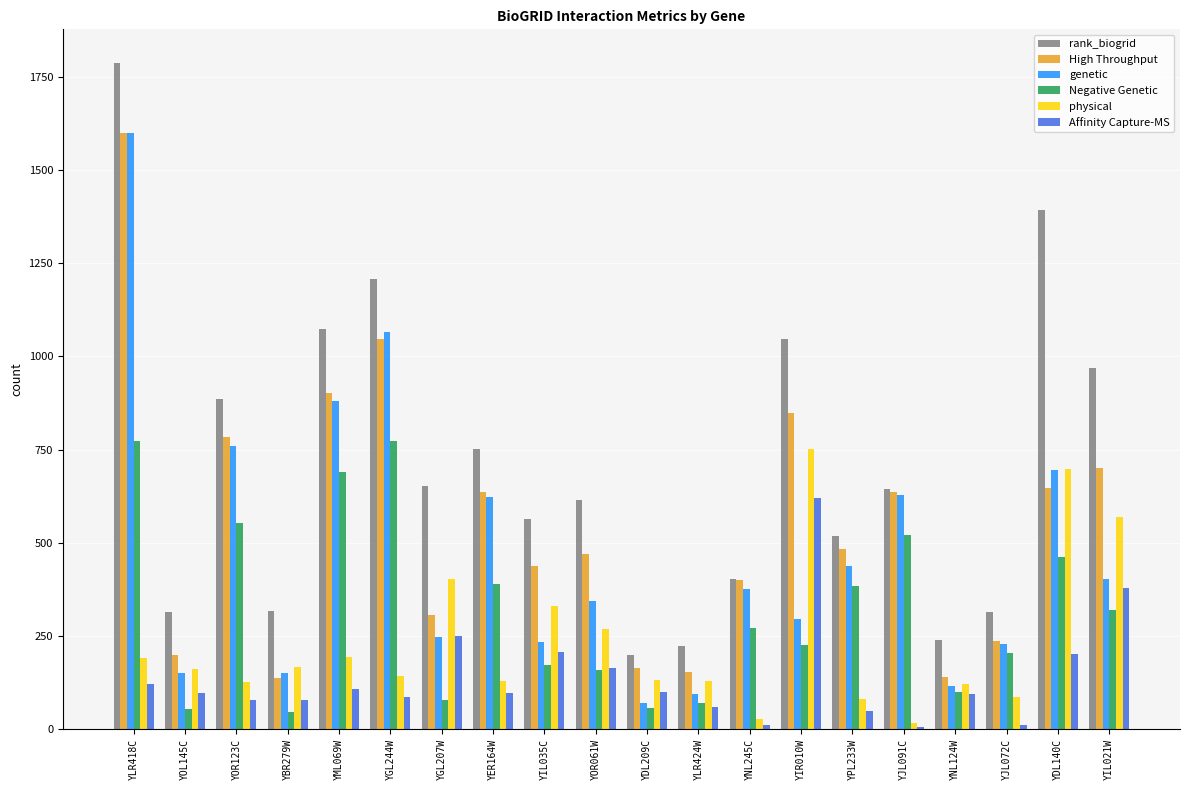

Which series has the largest total across all categories?

rank_biogrid